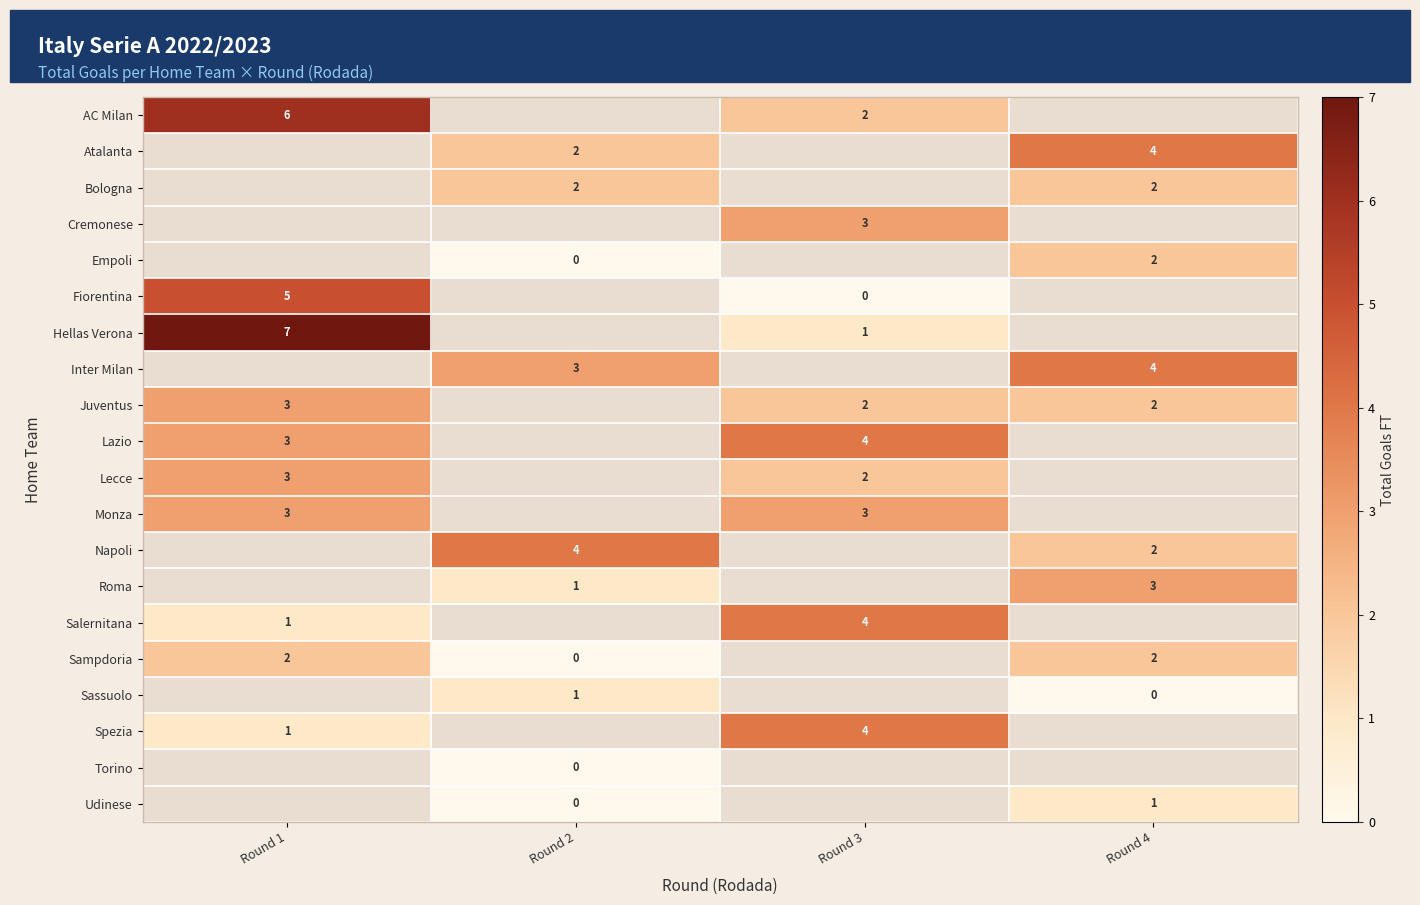

Is it true that Spezia equals 2 at Round 1?

False